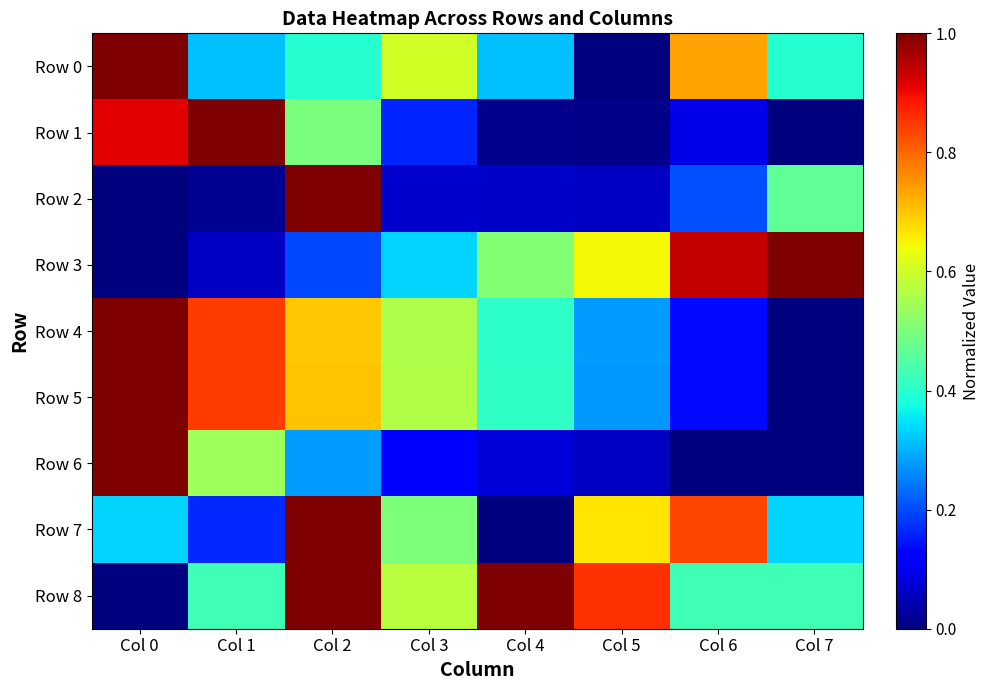

Rank the series at Col 2 from lowest to highest value.

Row 3, Row 6, Row 0, Row 1, Row 4, Row 5, Row 2, Row 7, Row 8